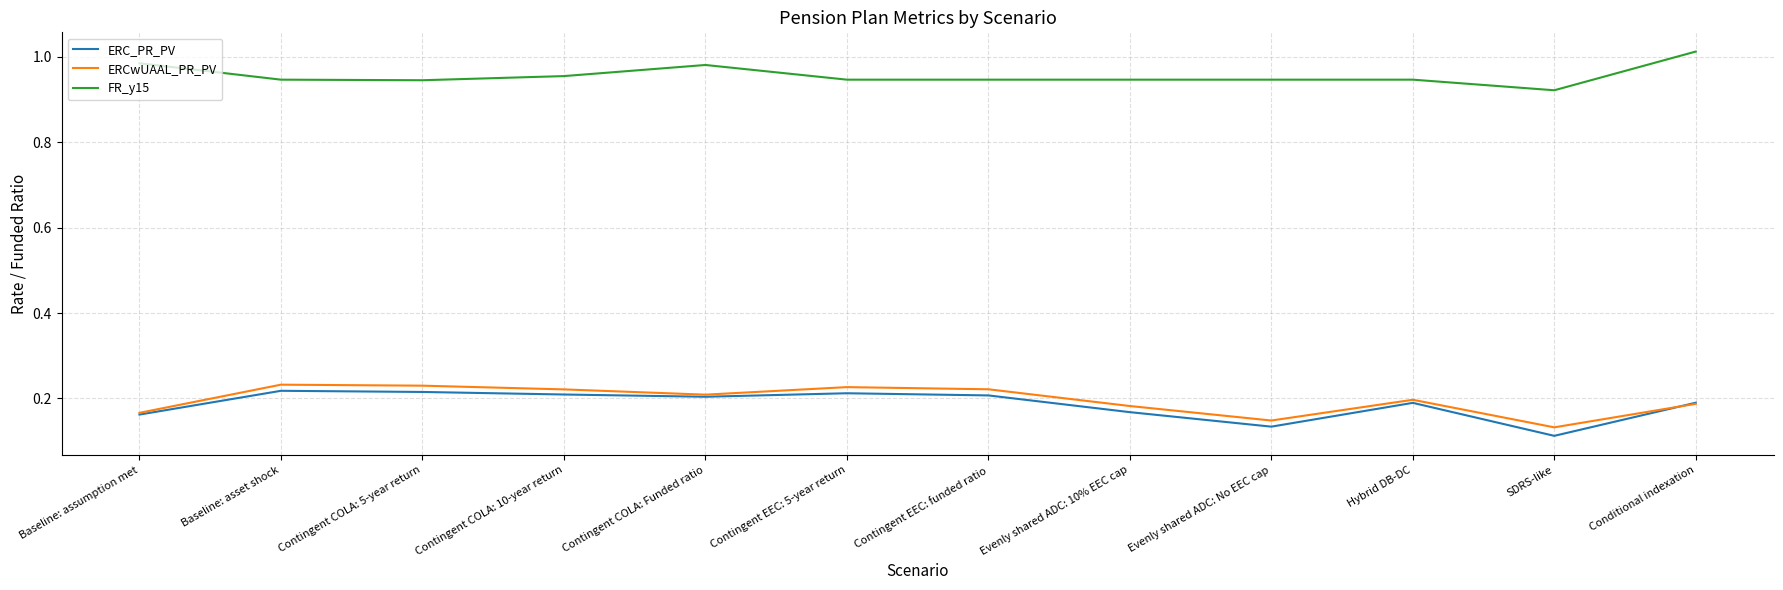

The ERC_PR_PV series shows 0.1 at Contingent COLA: 10-year return. True or false?

False